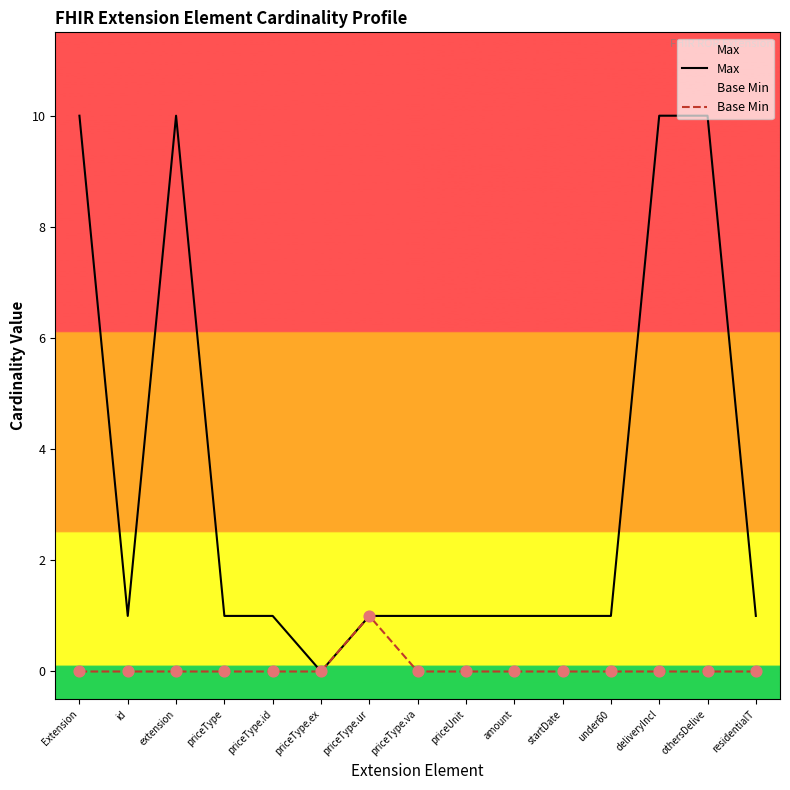

Which series reaches the minimum Y coordinate?

Max